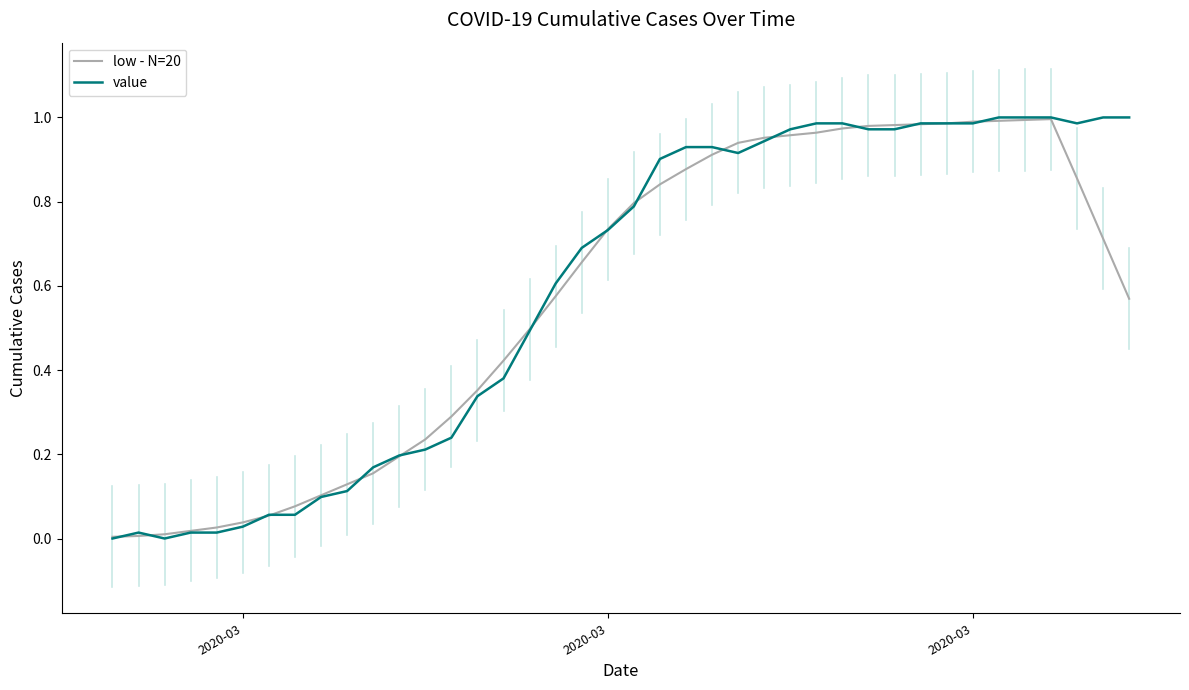

Which series has the largest total across all categories?

value